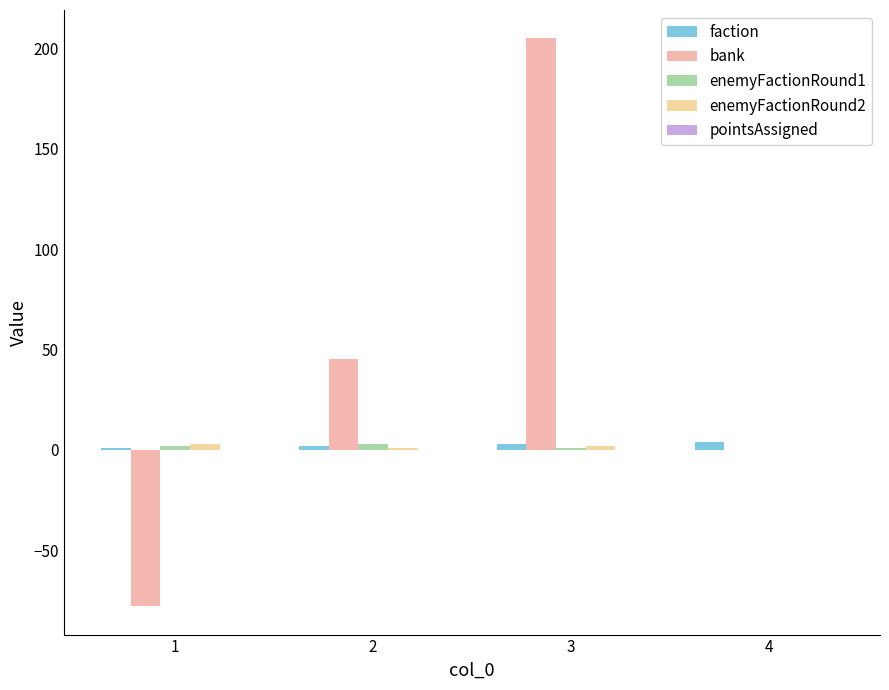

What is the lowest value of the faction series?

1